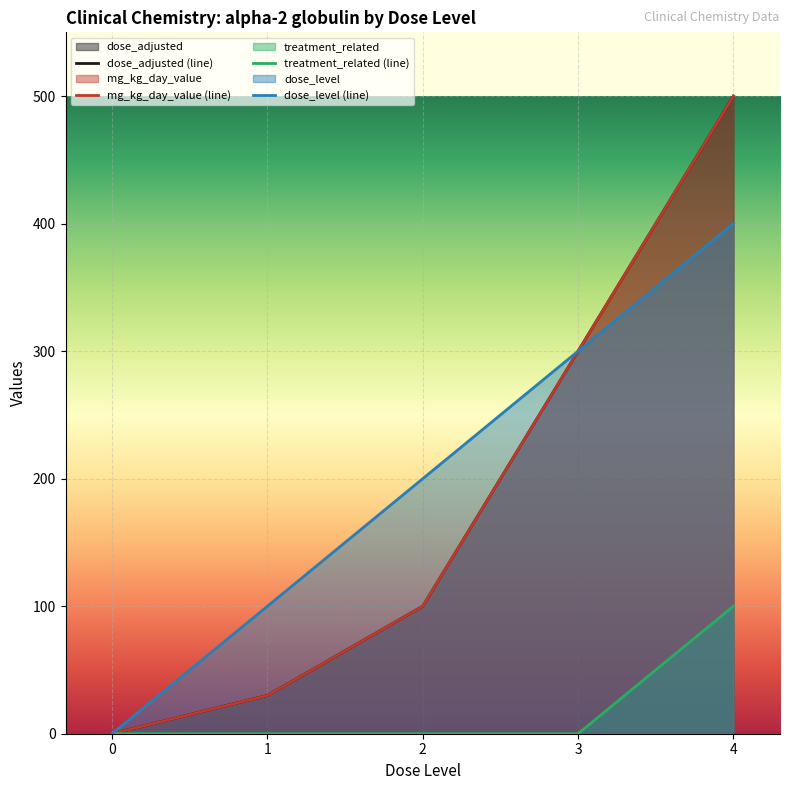

How many values in the mg_kg_day_value (line) series exceed 100?

2